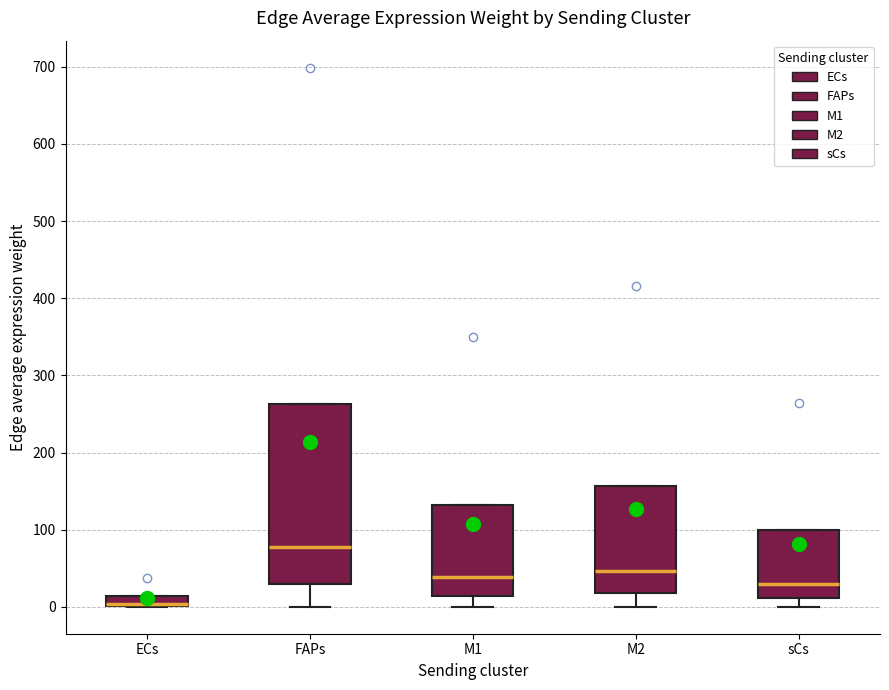

Where is the upper edge of the box for FAPs on the y-axis? The values are not printed on the chart, so give them approximately, as read against the axis.

260